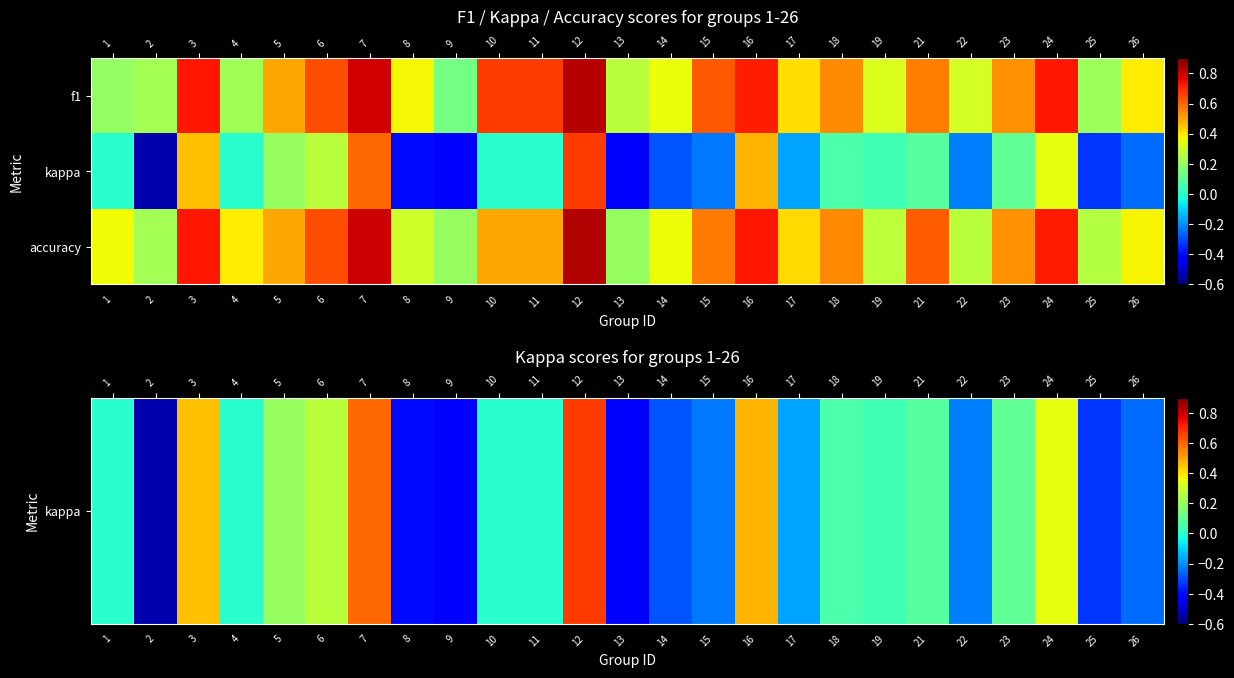

How many series are shown in this chart?

3